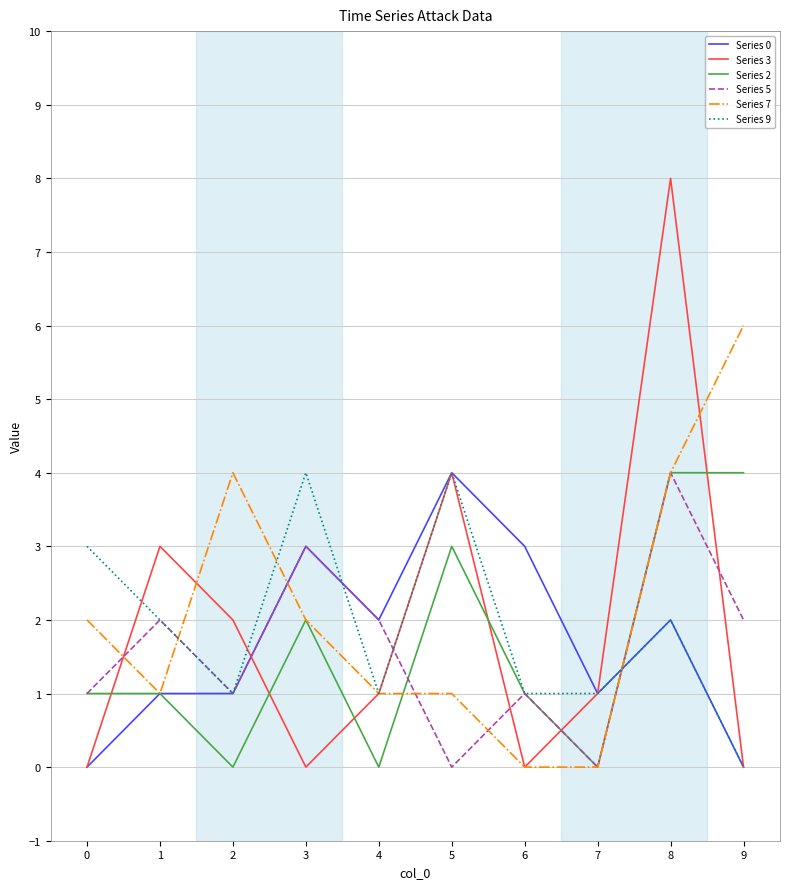

True or false: Series 7 and Series 3 intersect in this chart.

True